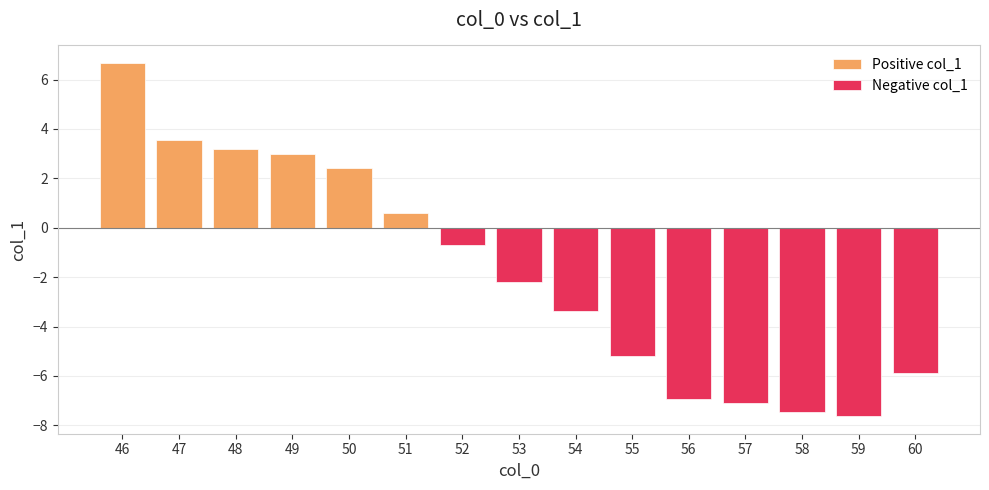

How many negative values are there?

9